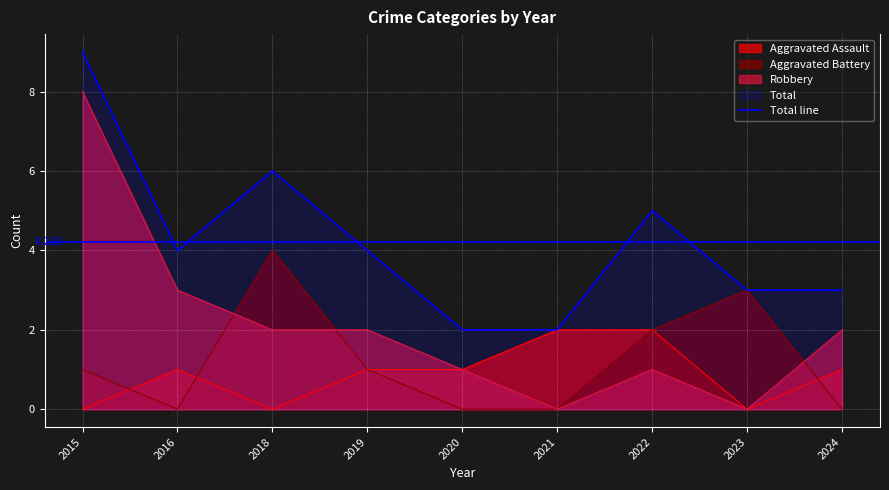

How many intersections are there between Aggravated Battery and Robbery?

3